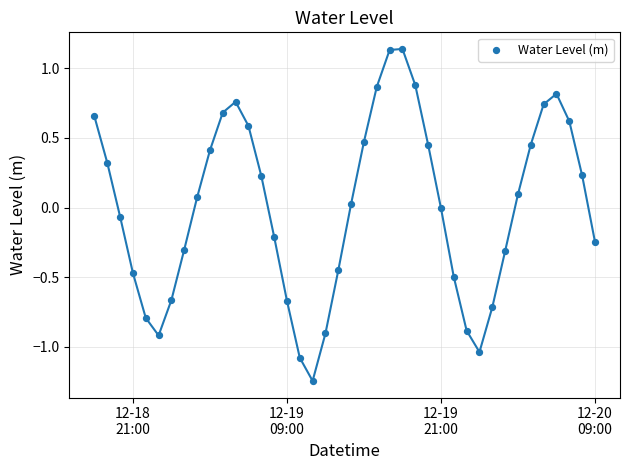

What is the range of Y values (max minus min)?

2.4